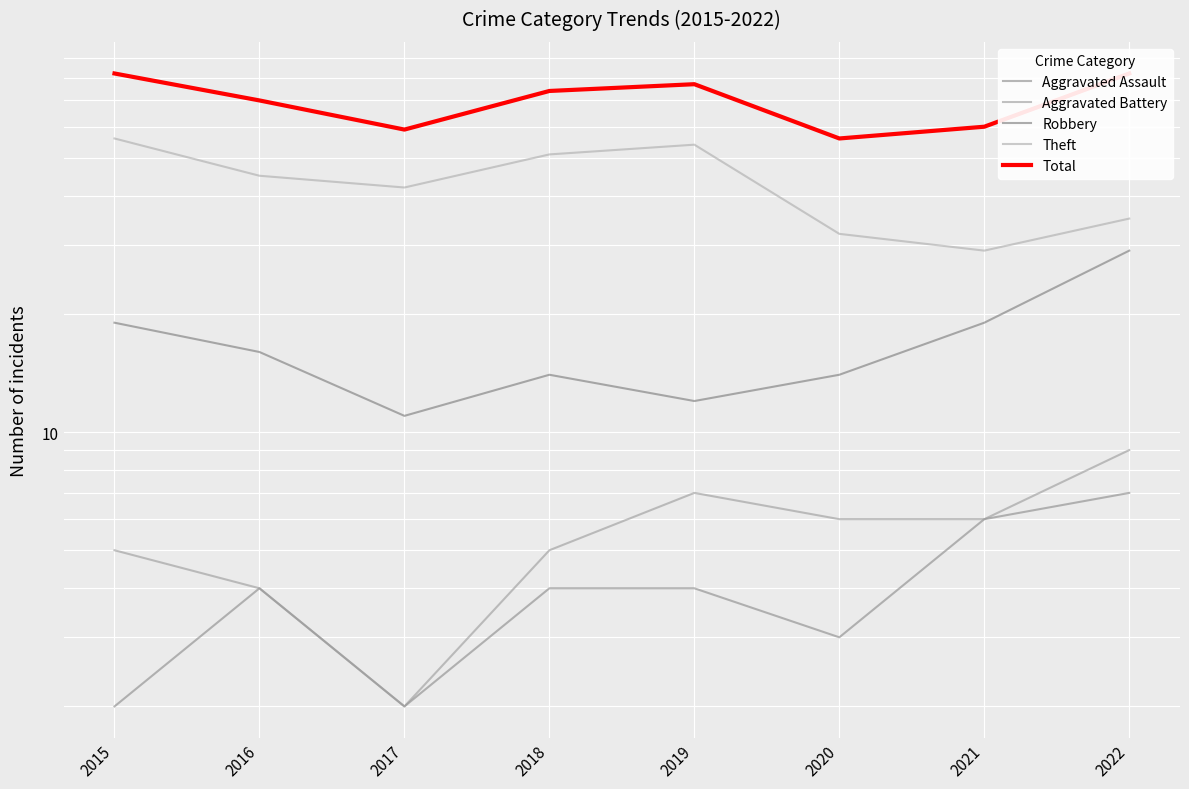

What is the sum of all Theft values?

344